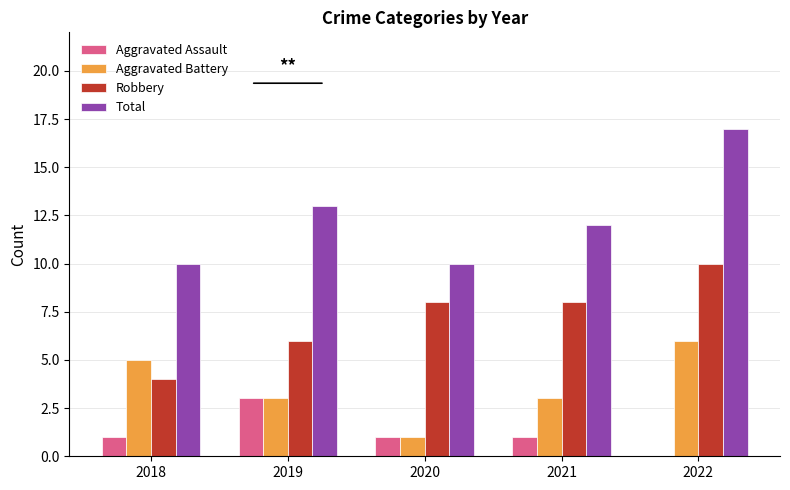

Reading right to left, extract all data points from this chart.

Aggravated Assault: 0	1	1	3	1
Aggravated Battery: 6	3	1	3	5
Robbery: 10	8	8	6	4
Total: 17	12	10	13	10